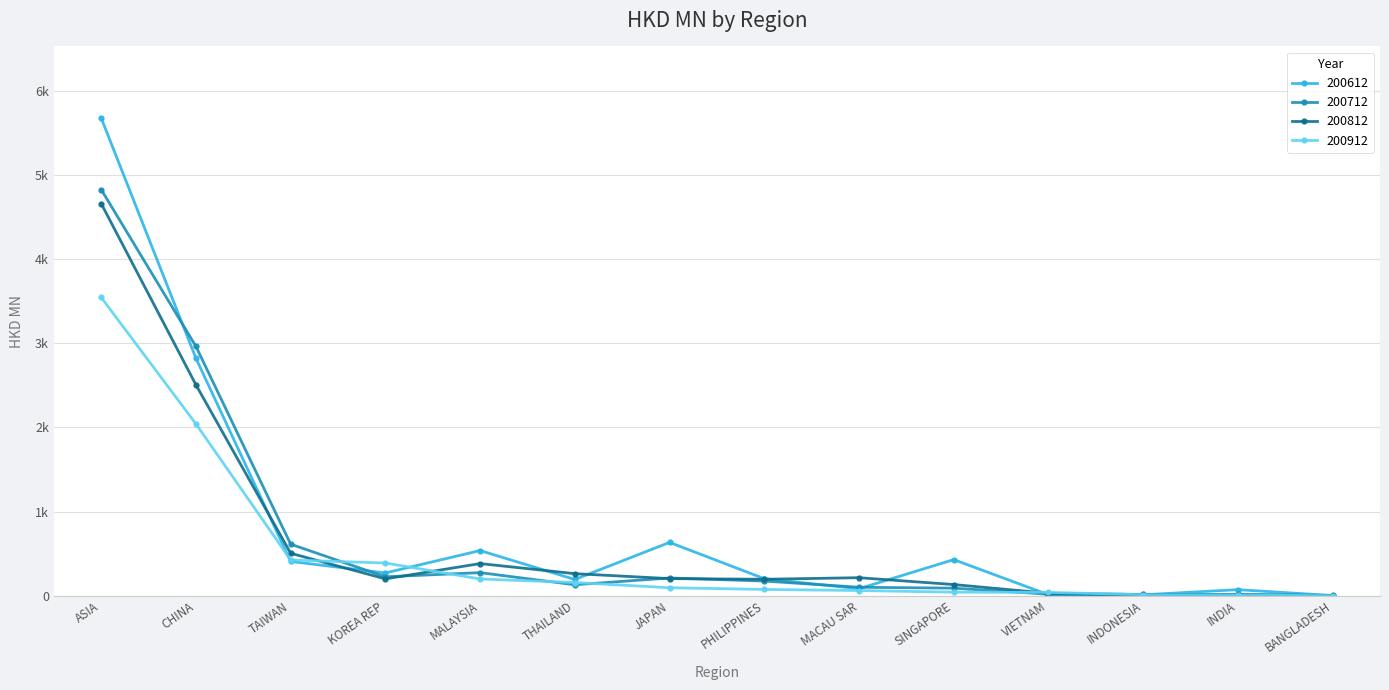

At which label does 200912 first exceed 94?

ASIA